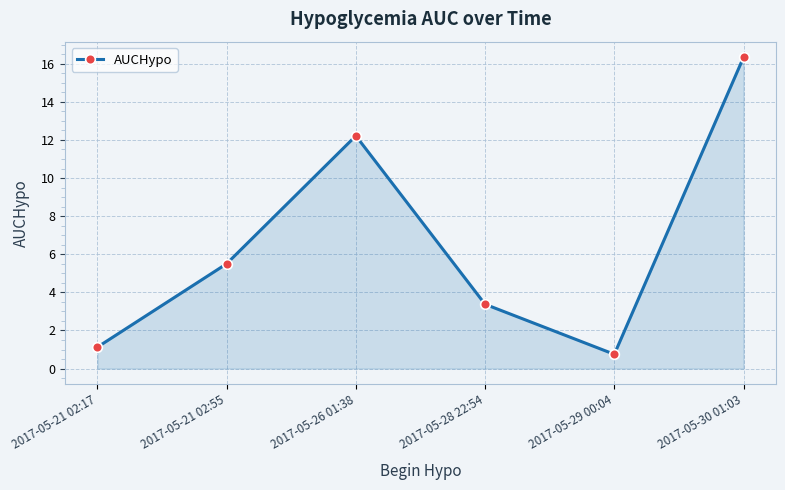

What position from the right is 2017-05-26 01:38?

4